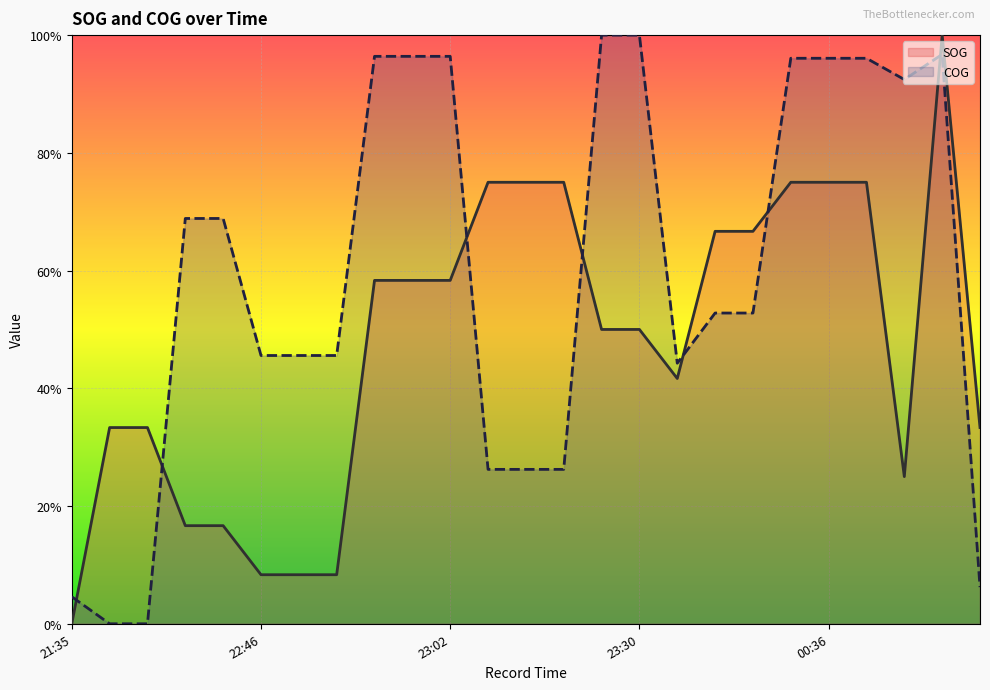

How many data points in SOG are above 0?

24